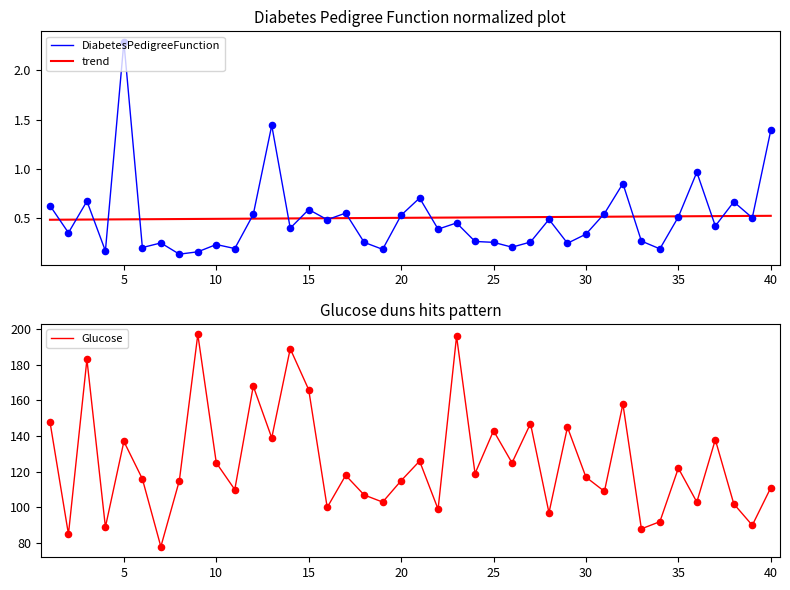

At which label does DiabetesPedigreeFunction reach its peak?

5